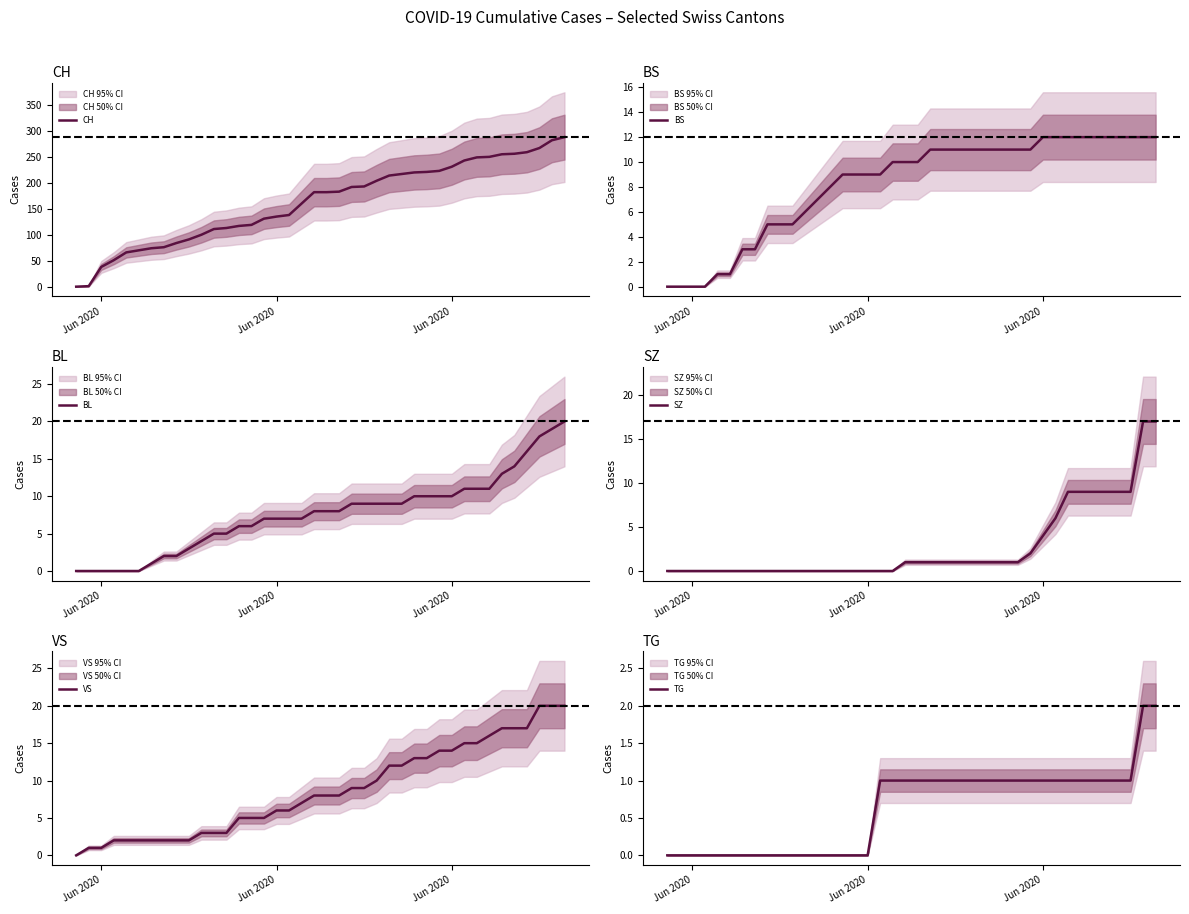

What is the average value of the CH series?

162